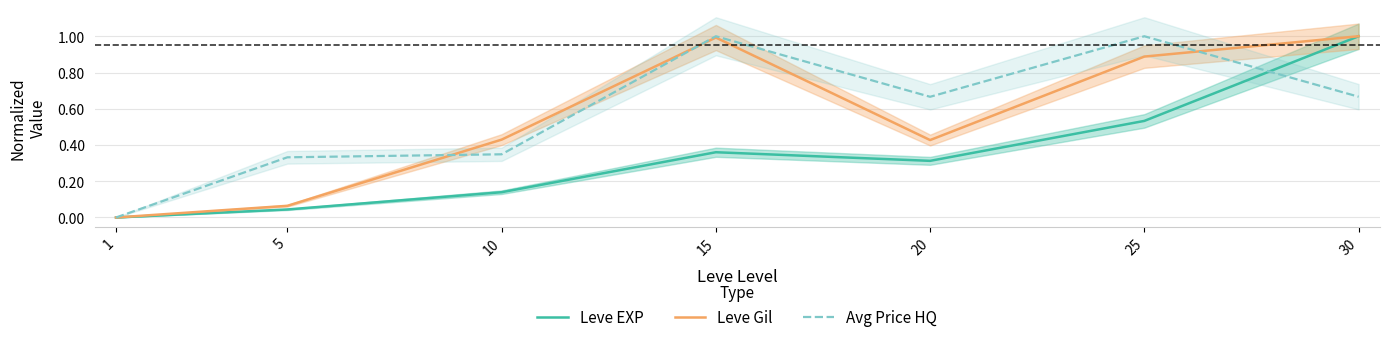

Reading right to left, extract all data points from this chart.

Leve EXP: 1.0	0.5	0.3	0.4	0.1	0.0	0.0
Leve Gil: 1.0	0.9	0.4	1.0	0.4	0.1	0.0
Avg Price HQ: 0.7	1.0	0.7	1.0	0.3	0.3	0.0